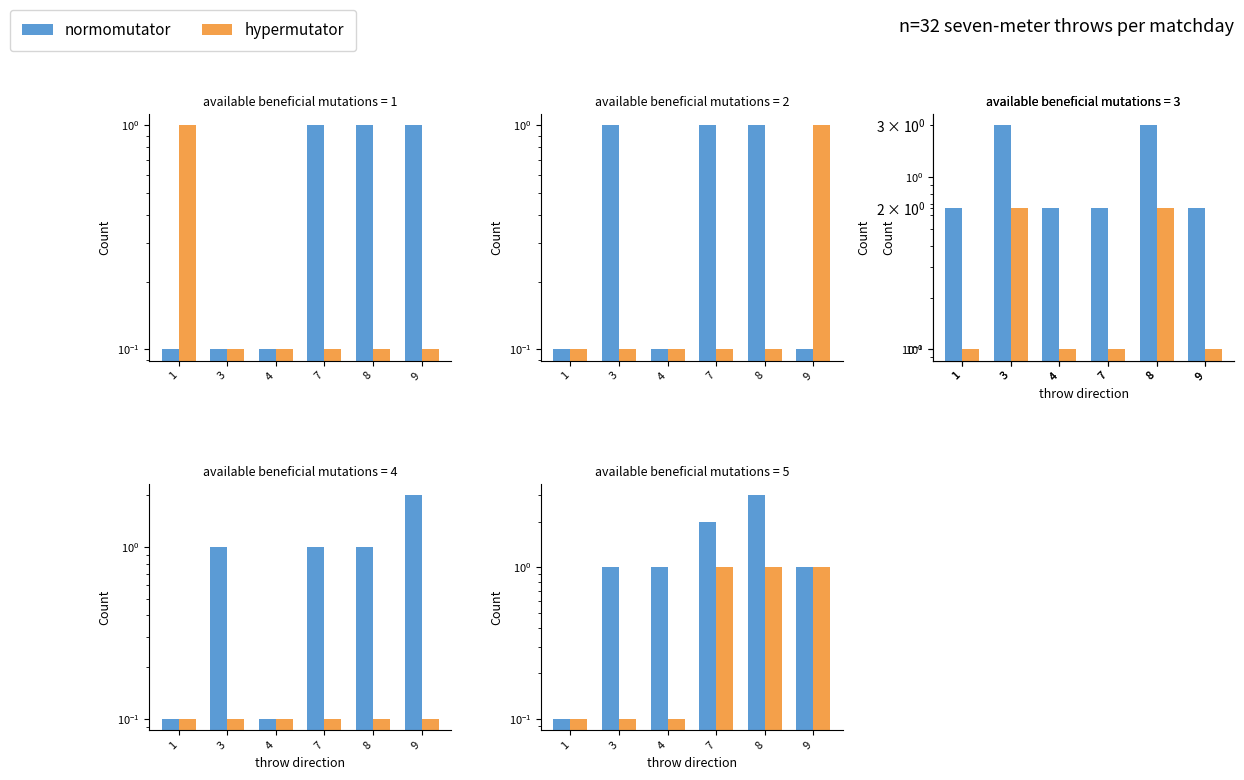

What is the total value across all series at 1?

3